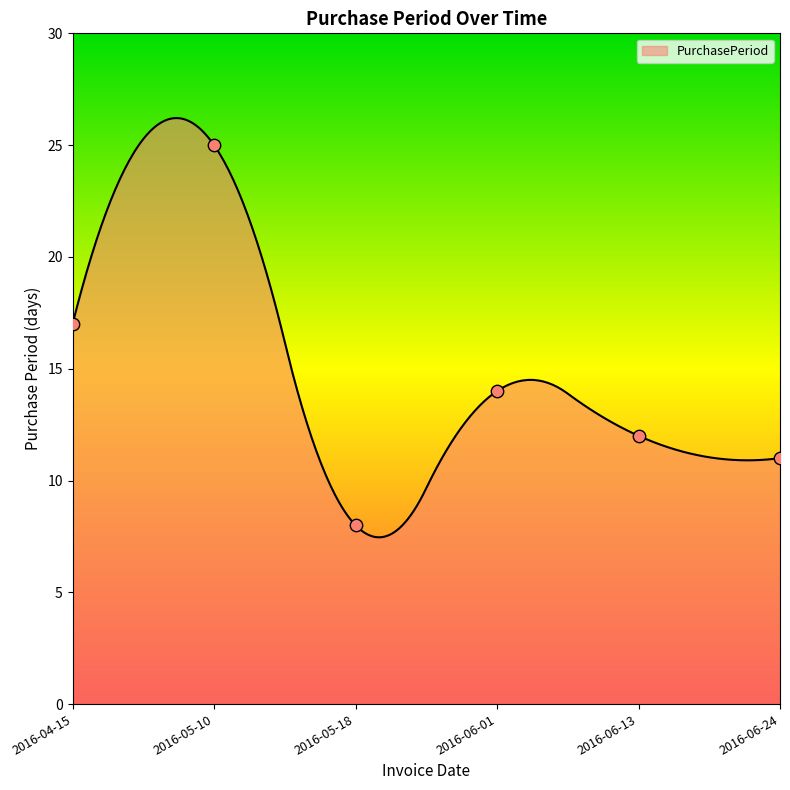

Approximately how many times larger is the value at 2016-06-13 compared to 2016-05-18?

1.5